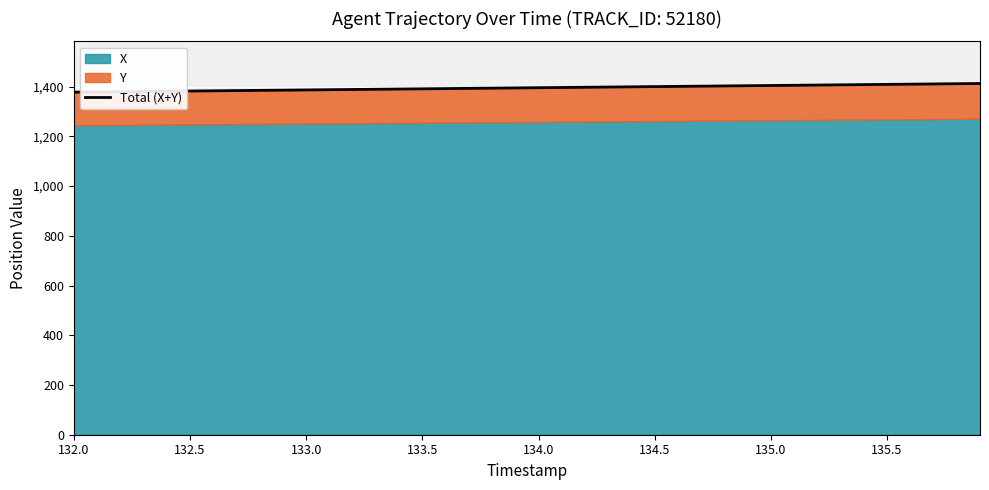

Which label corresponds to the smallest value in the chart?

132.0